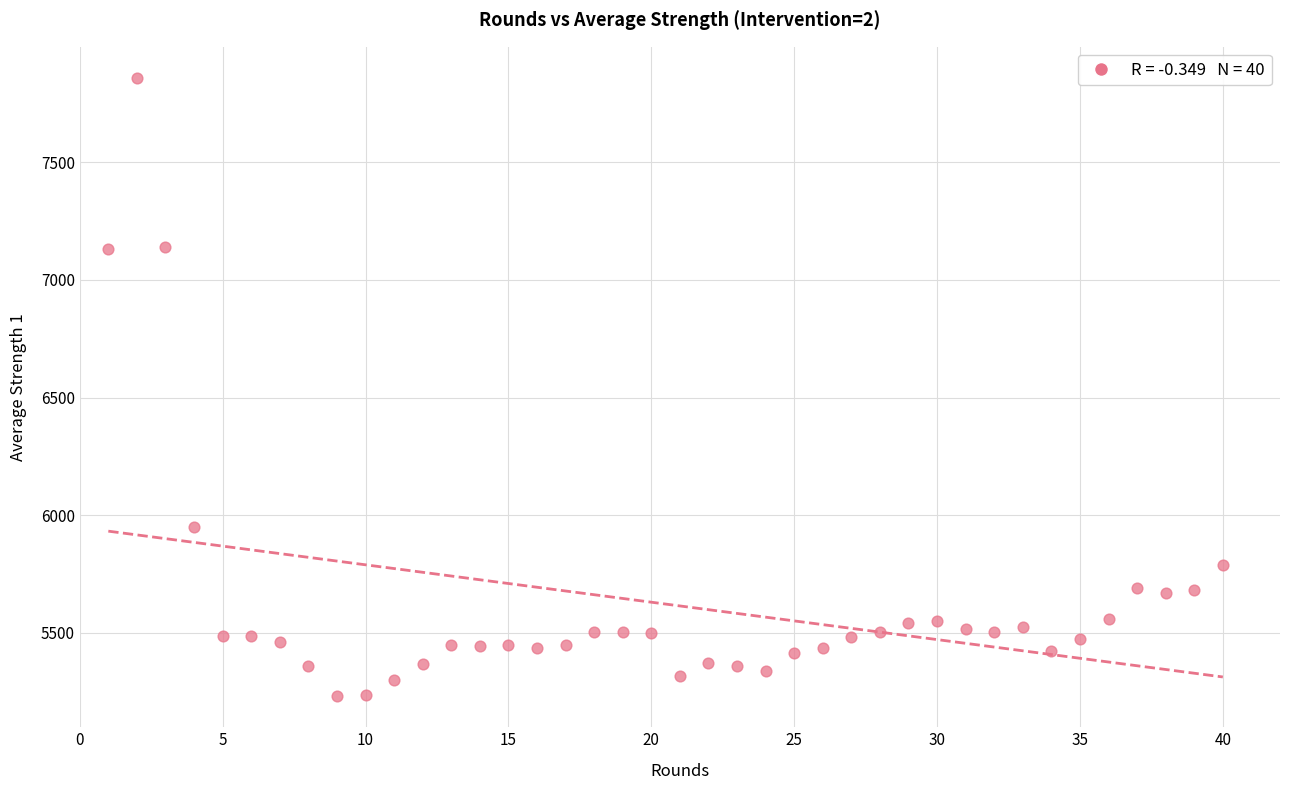

What is the range of X values (max minus min)?

39.0